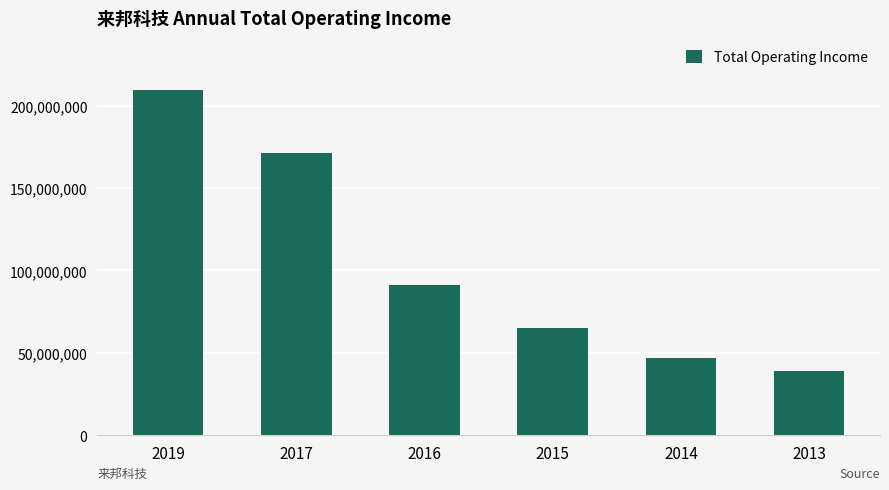

Which has a higher value, 2019 or 2016?

2019